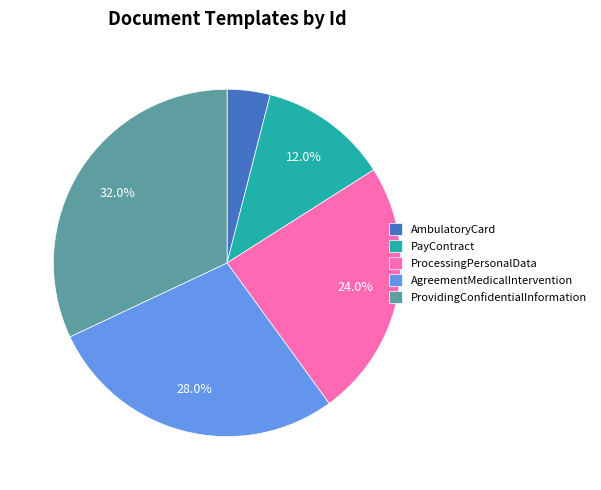

What percentage is the ProcessingPersonalData slice, to the nearest percent?

24%